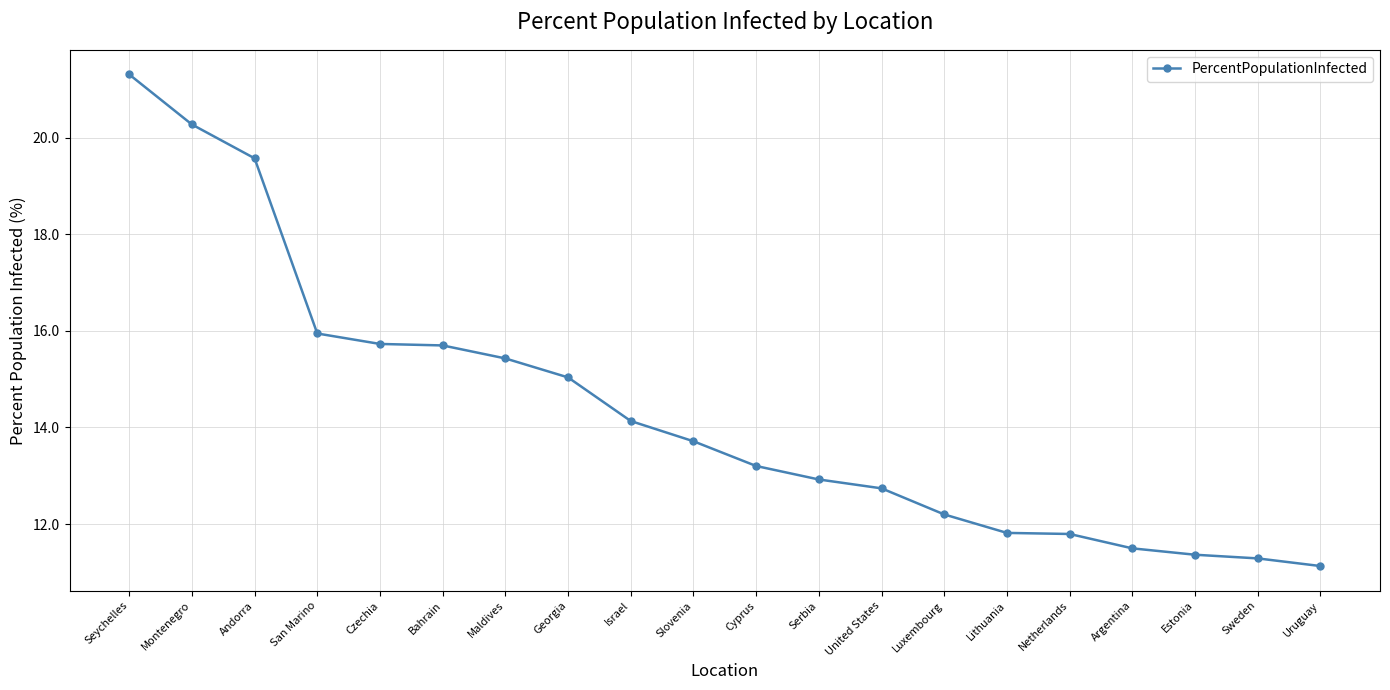

The value at Andorra is 29.4. True or false?

False